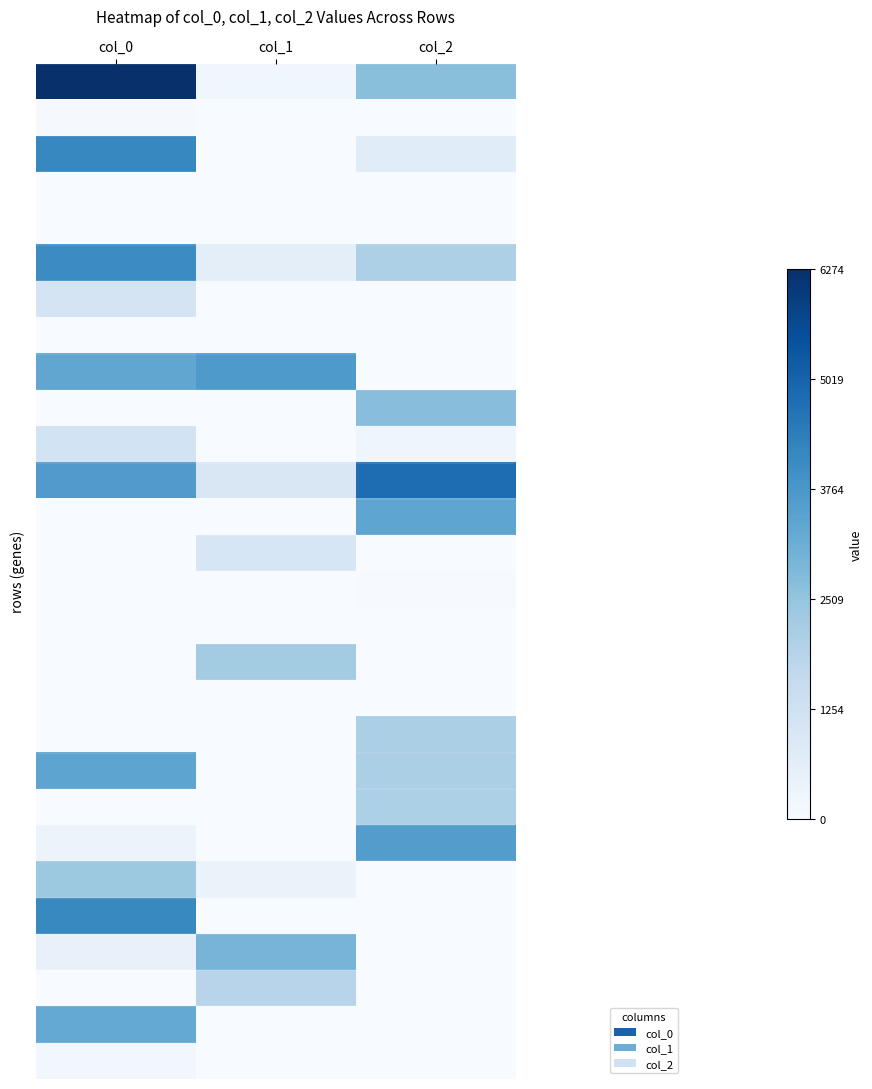

Which has a higher value, col_2 or col_0?

col_0